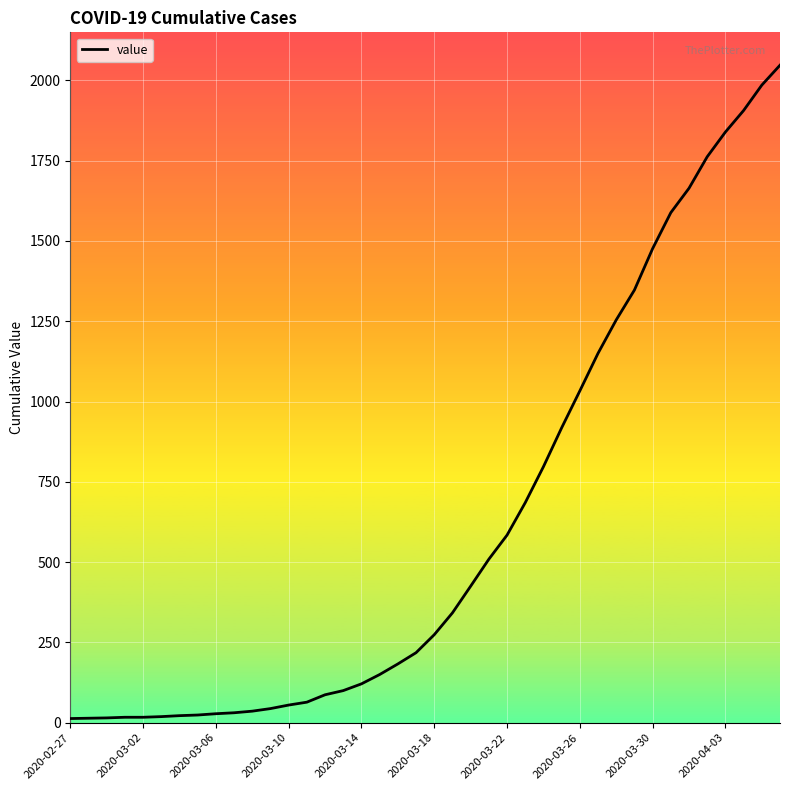

What is the average value?

621